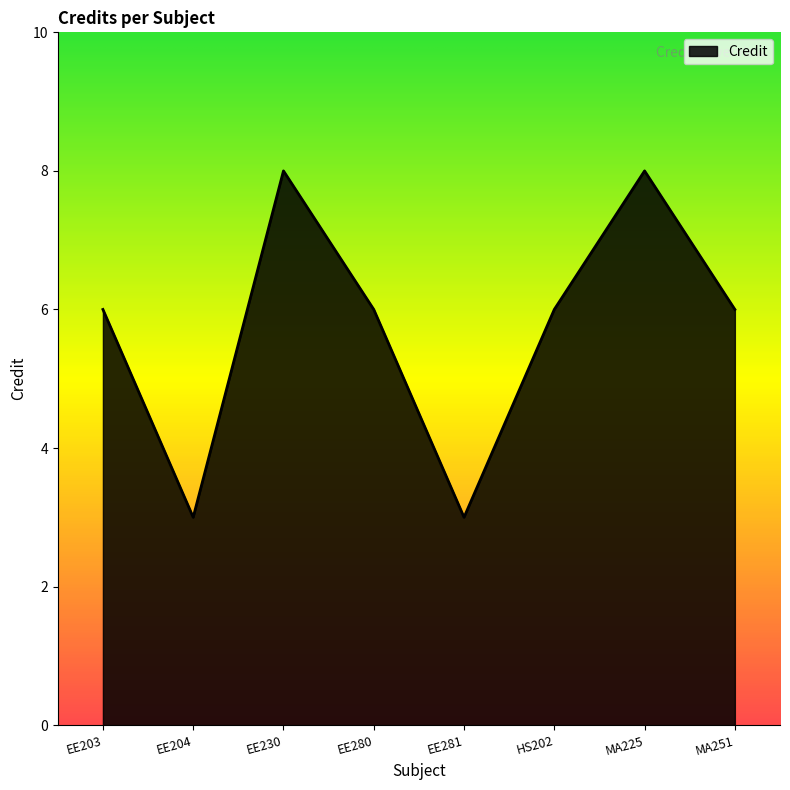

The chart shows a value of 3 at EE204. True or false?

True